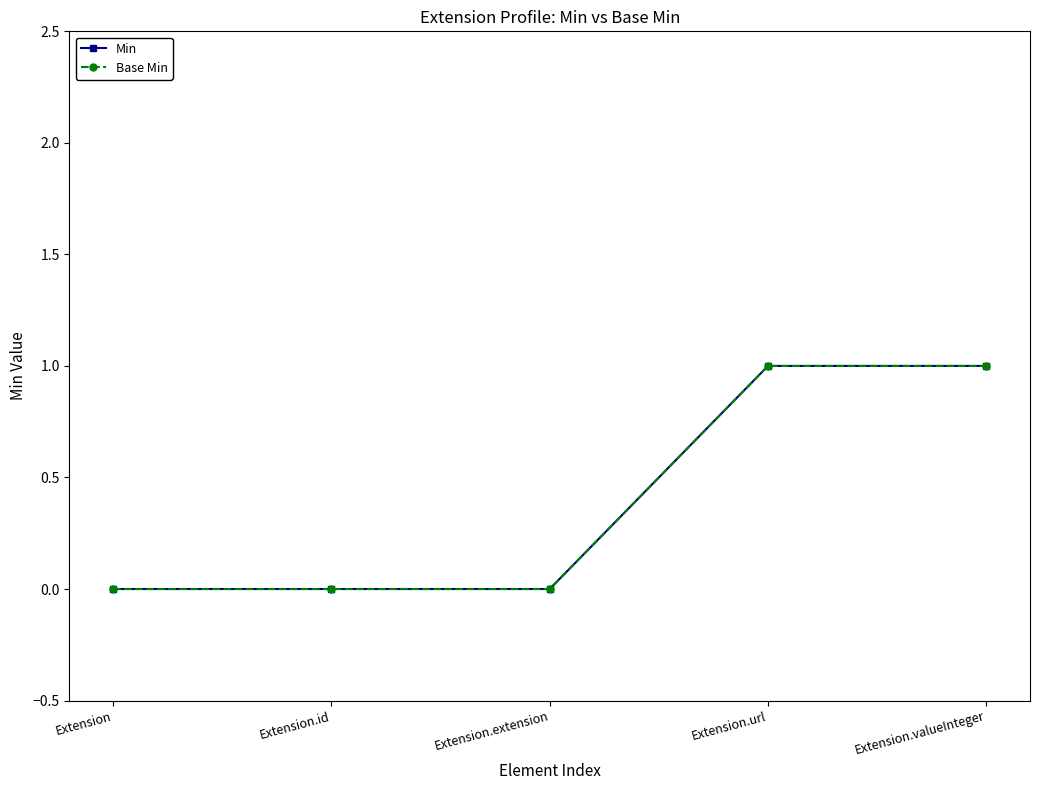

Is this an area chart (filled region under the line)?

No